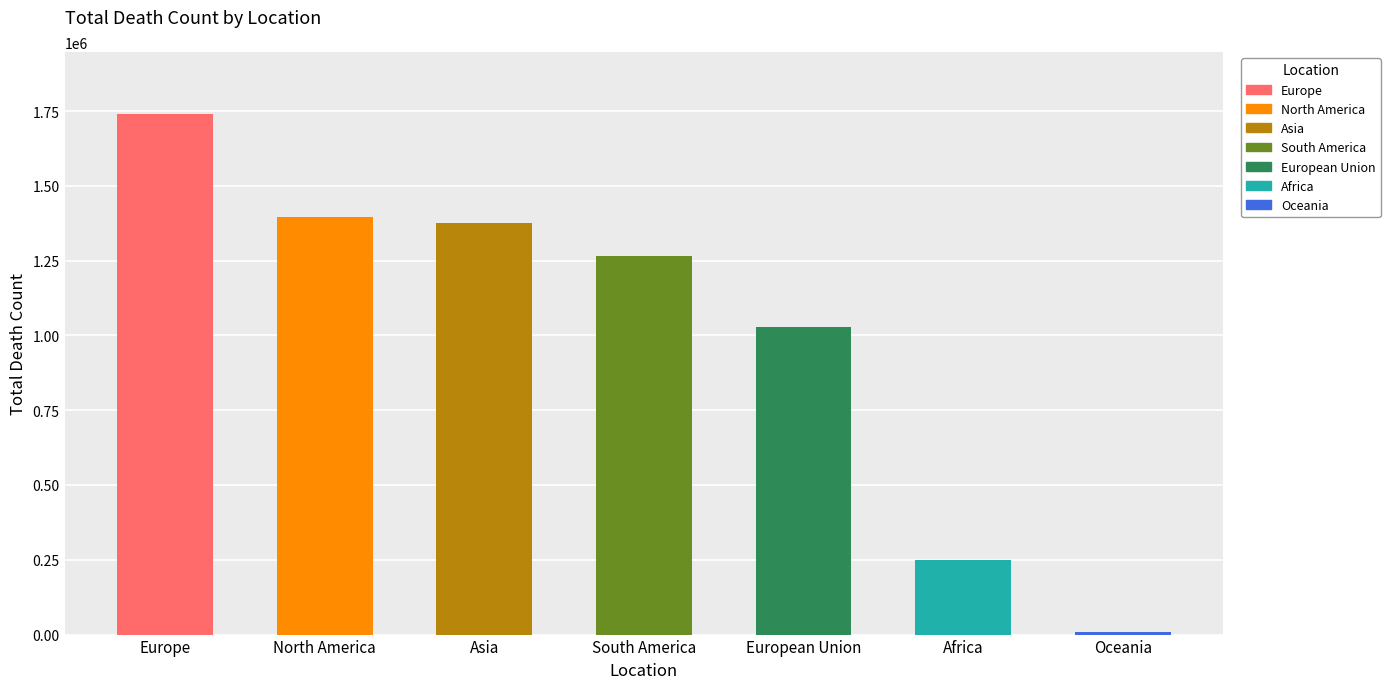

What is the label of the 1st bar from the right?

Oceania